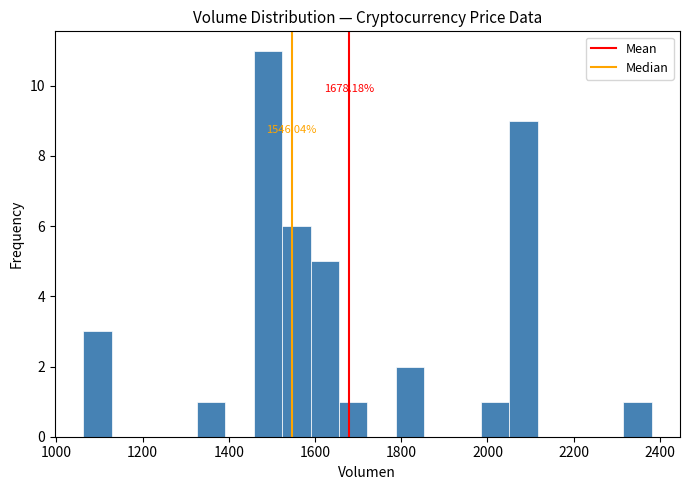

Read against the x-axis, roughly where is the centre of the tallest bar?

1500